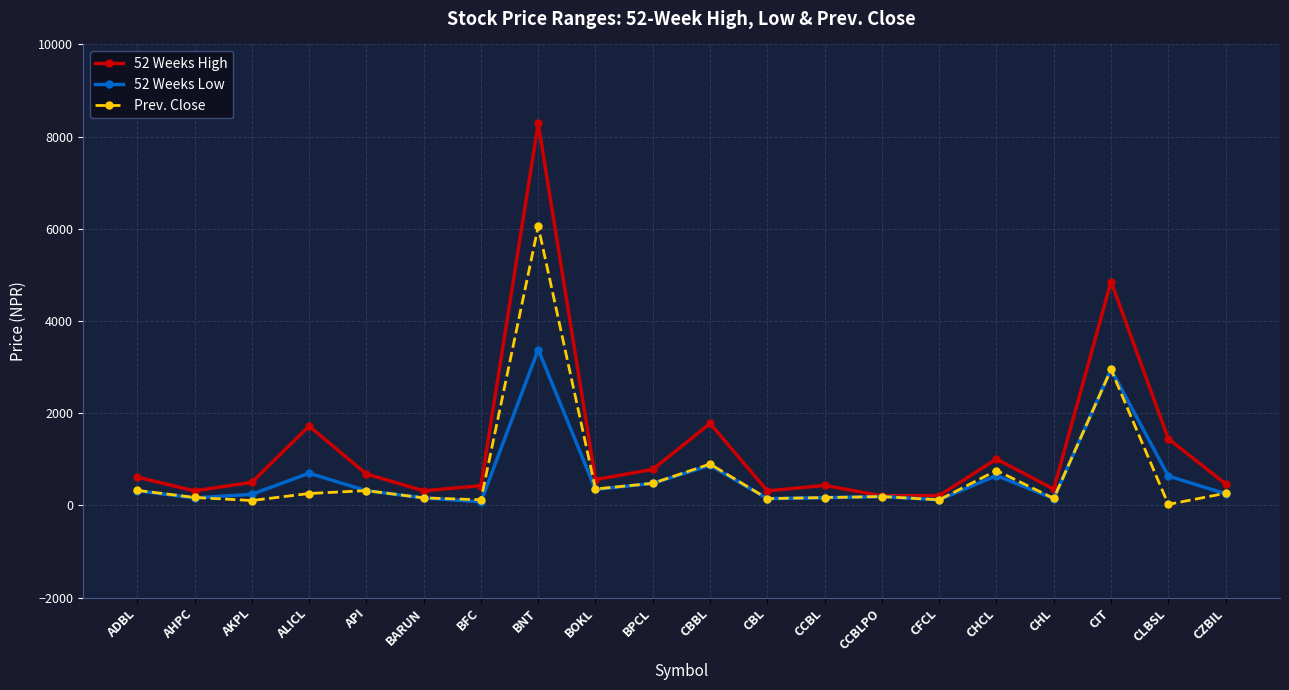

What is the smallest value displayed?

24